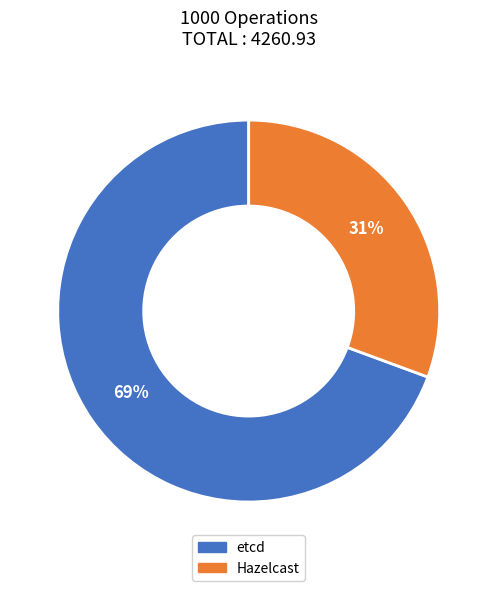

To the nearest percent, what is the combined percentage of etcd and Hazelcast?

100%